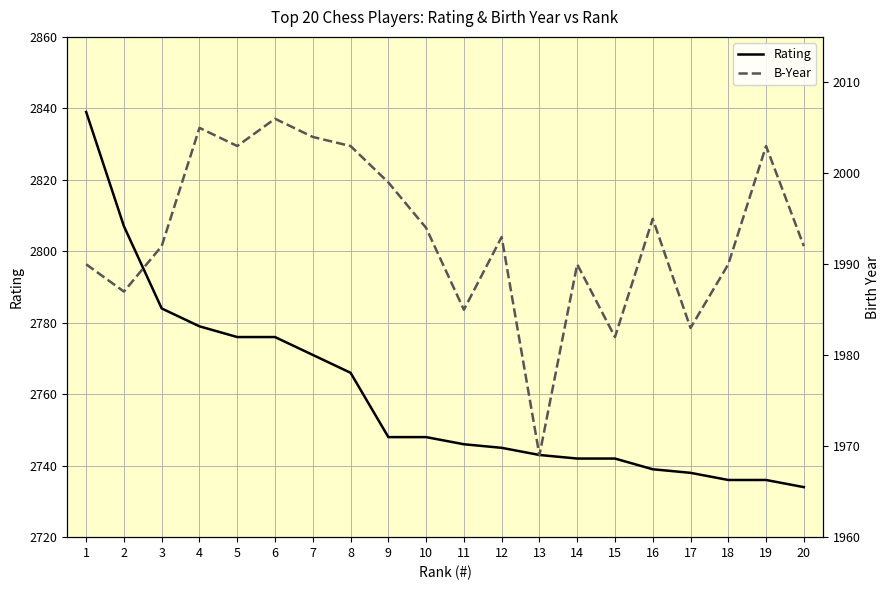

Where is the first local maximum for B-Year?

4